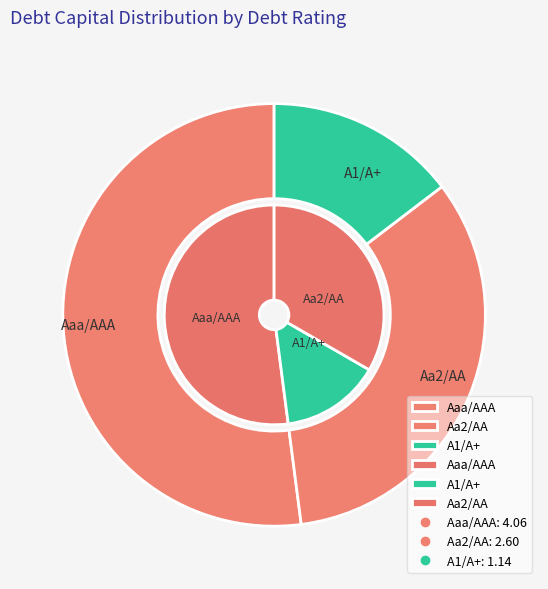

Which has a higher value, A1/A+ or Aaa/AAA?

Aaa/AAA